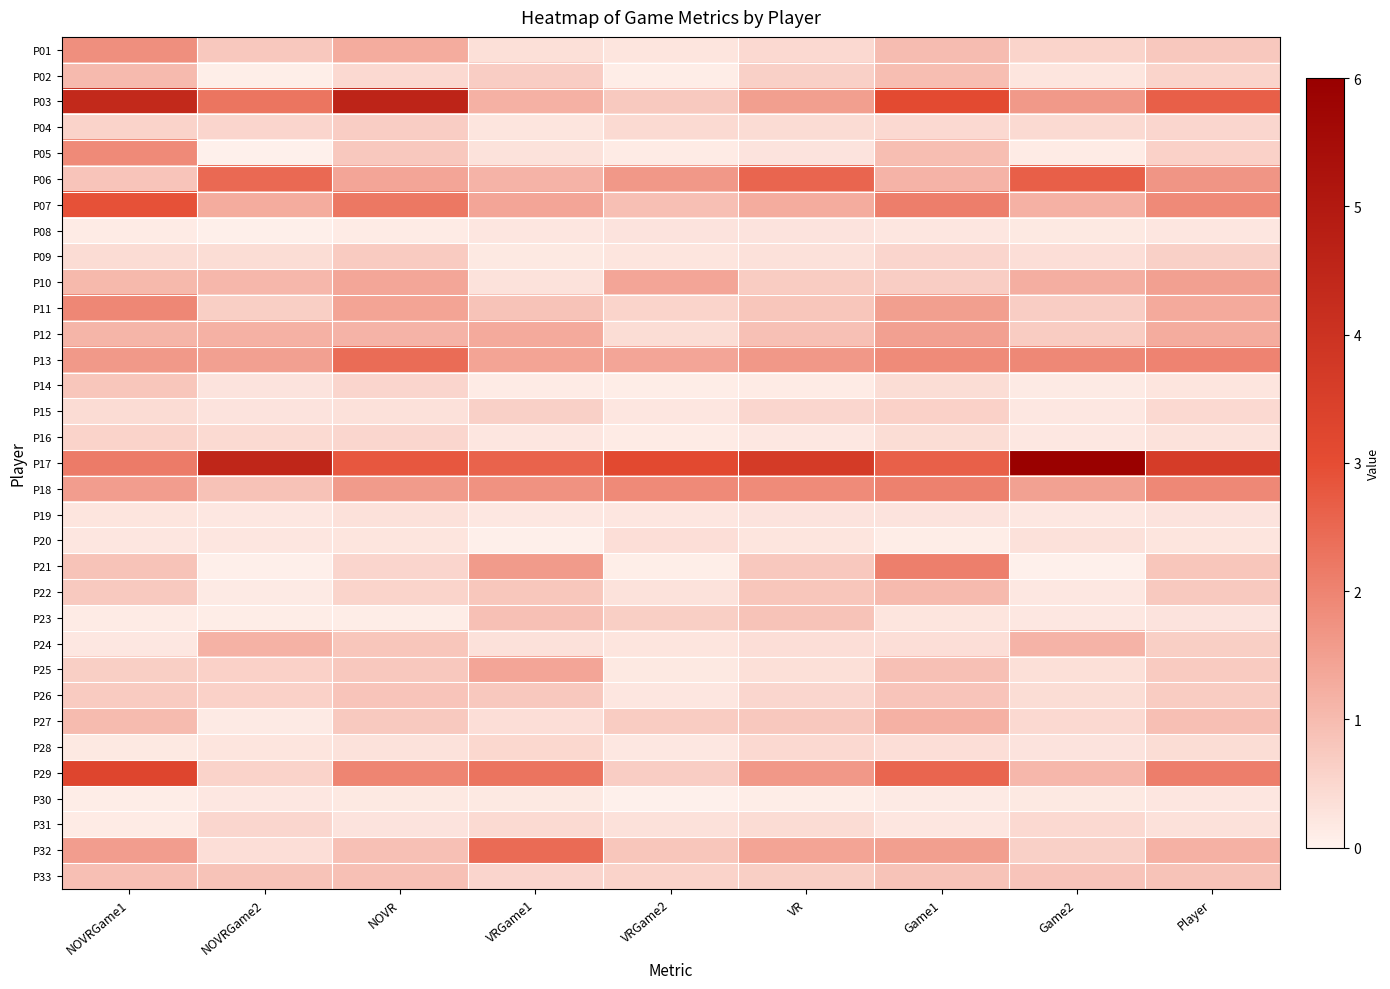

Count the number of categories in the chart.

9